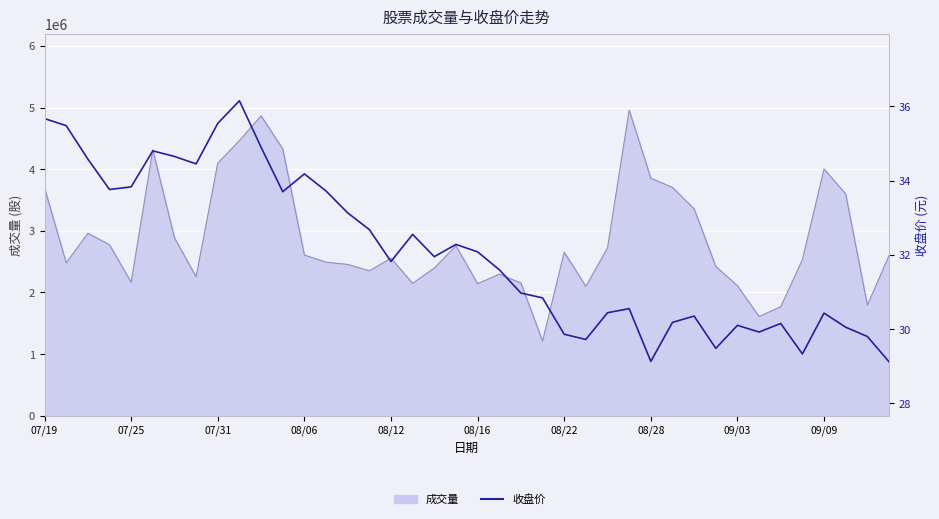

Between 08/12 and 08/22, which is larger?

08/12